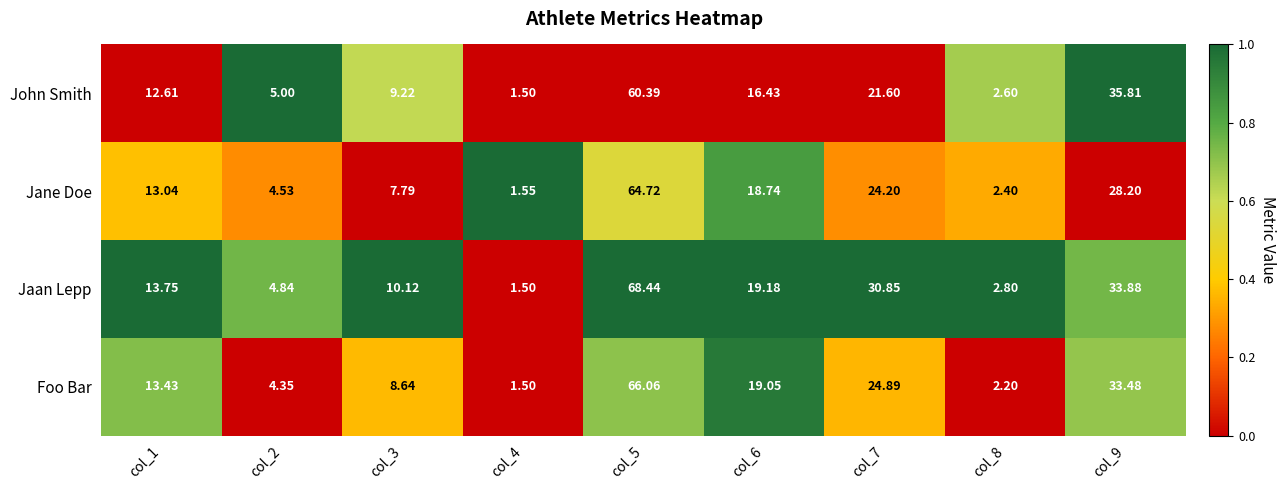

Which series has the largest total across all categories?

Jaan Lepp